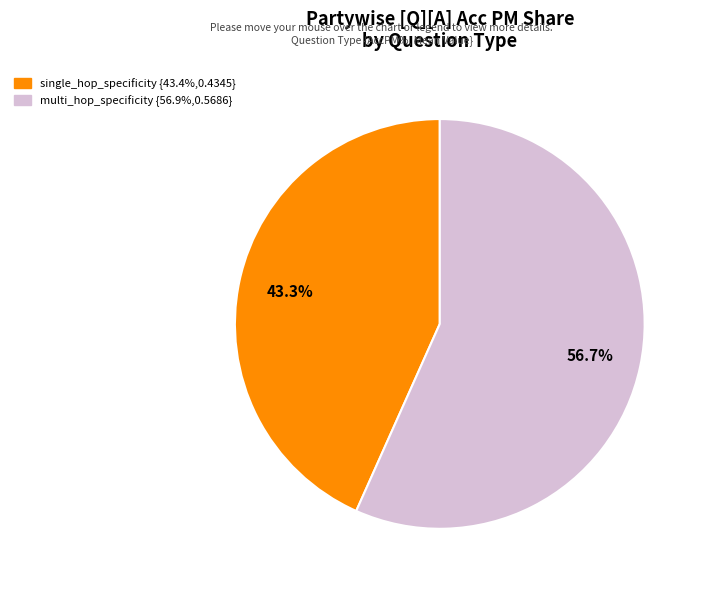

Combined, do multi_hop_specificity and single_hop_specificity account for over 50%?

Yes